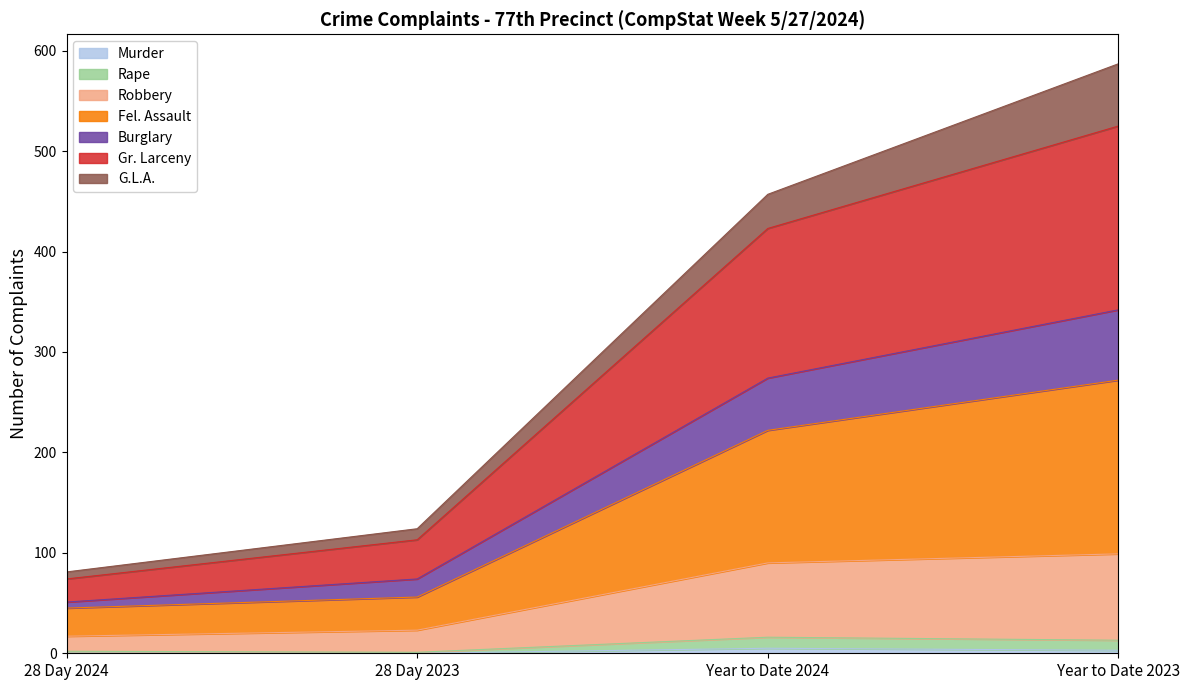

At which category is the sum across all series the highest?

Year to Date 2023